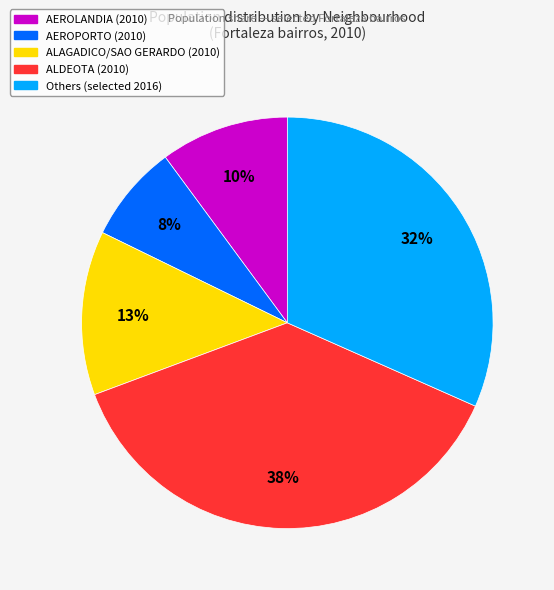

To the nearest percent, what is the average slice percentage?

20%